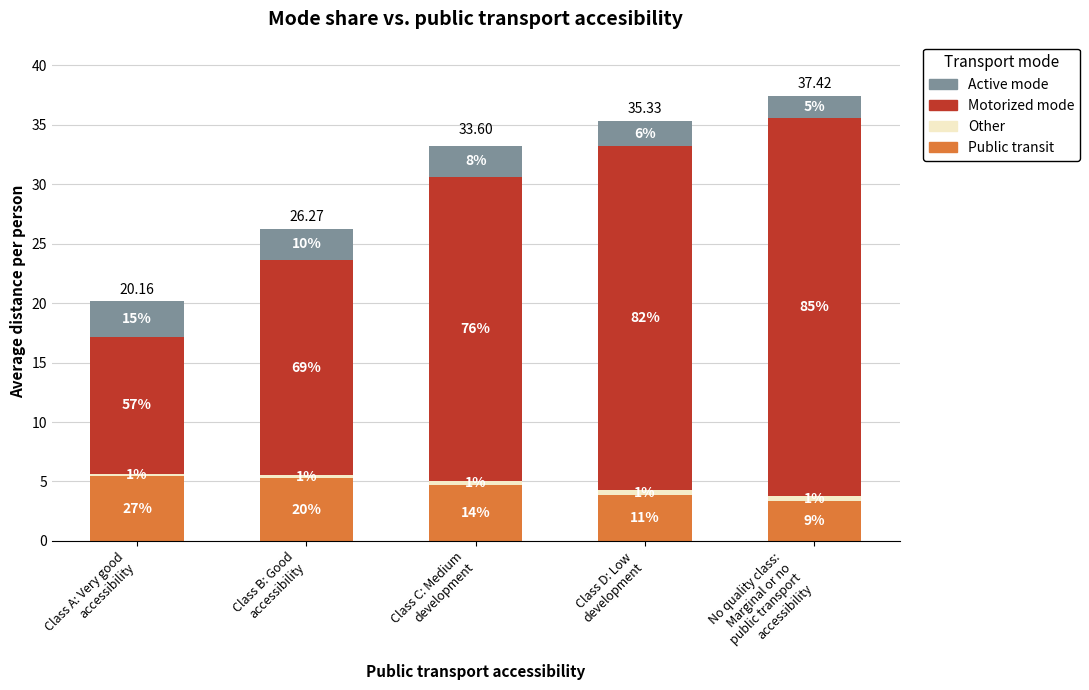

What is the total value across all series at No quality class:
Marginal or no
public transport
accessibility?

37.4